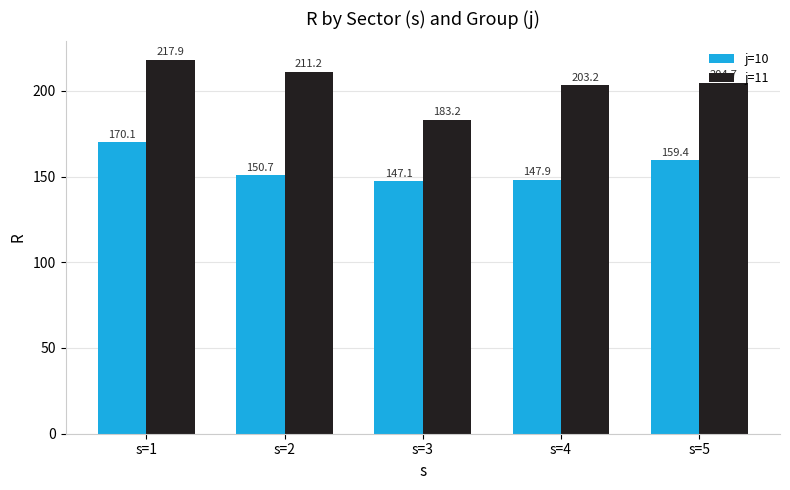

True or false: j=11 has a value of 183.2 at s=3.

True